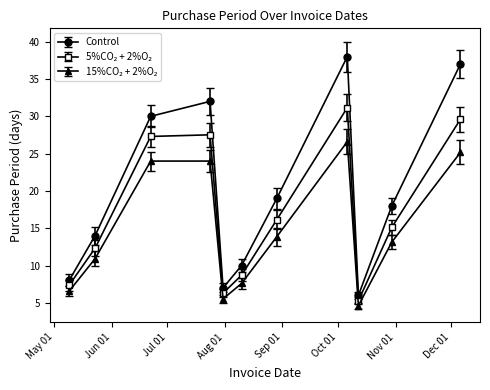

Which series has the largest range (max minus min)?

Control